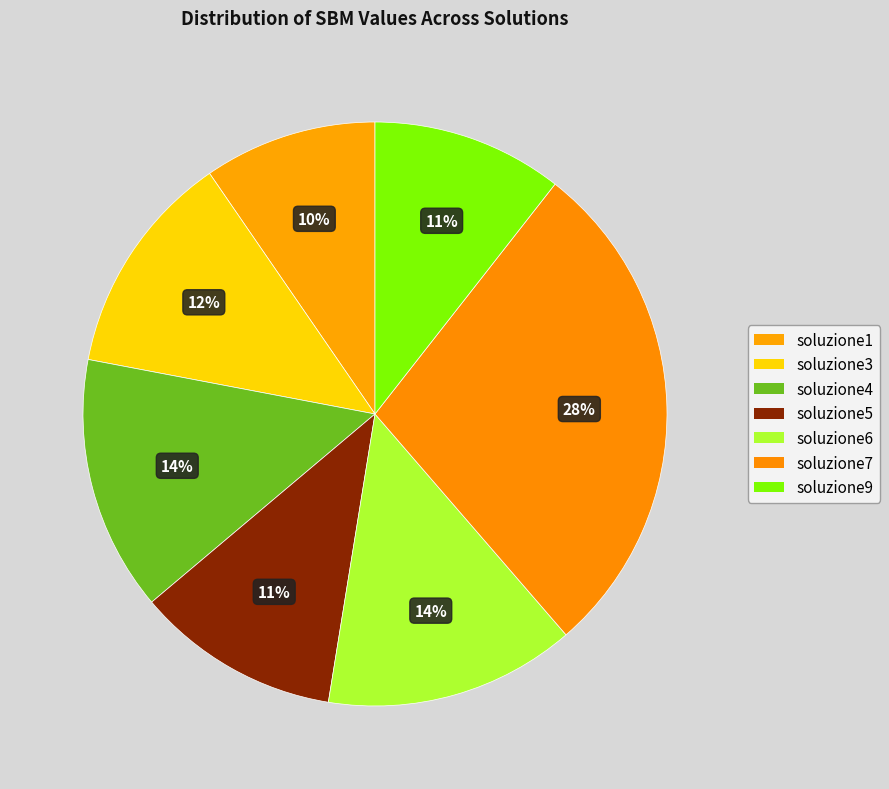

Count the number of slices in the pie.

7